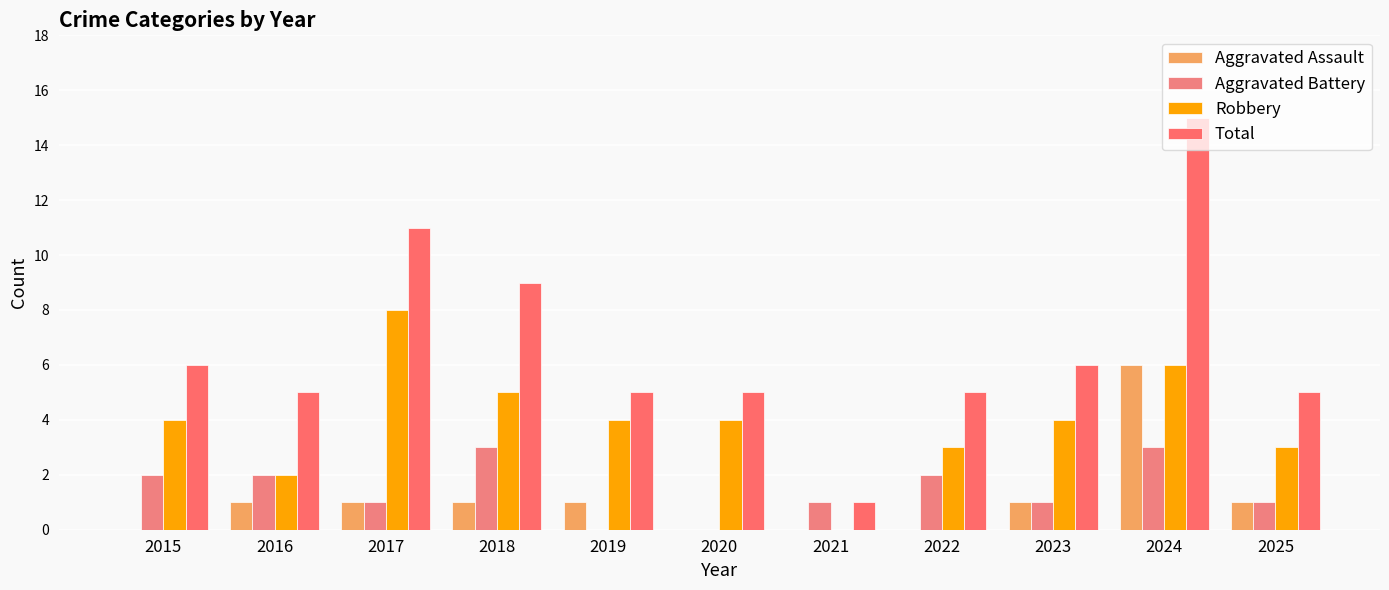

Which series has the largest total across all categories?

Total